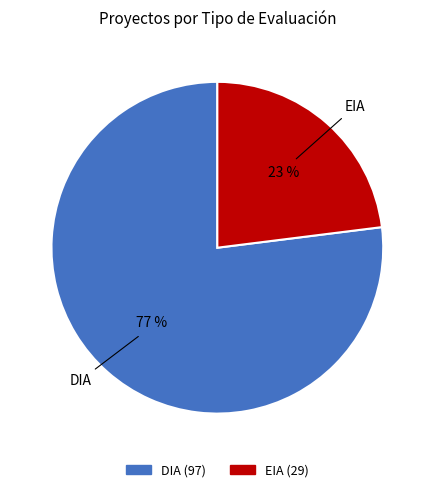

To the nearest percent, what is the combined percentage of DIA and EIA?

100%